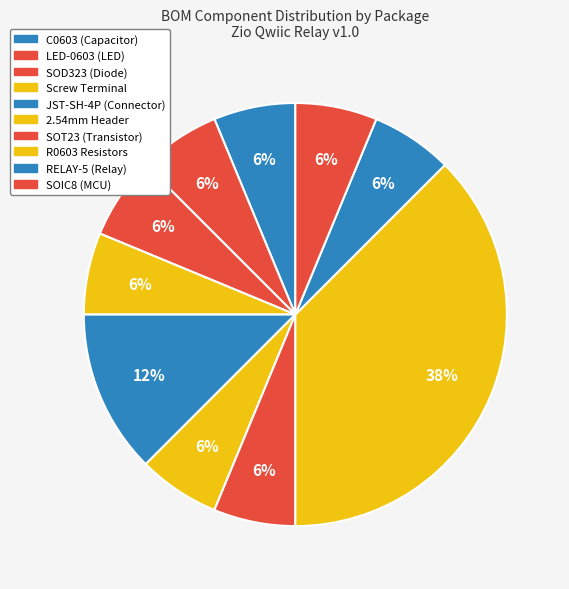

Does any single category account for the majority?

No